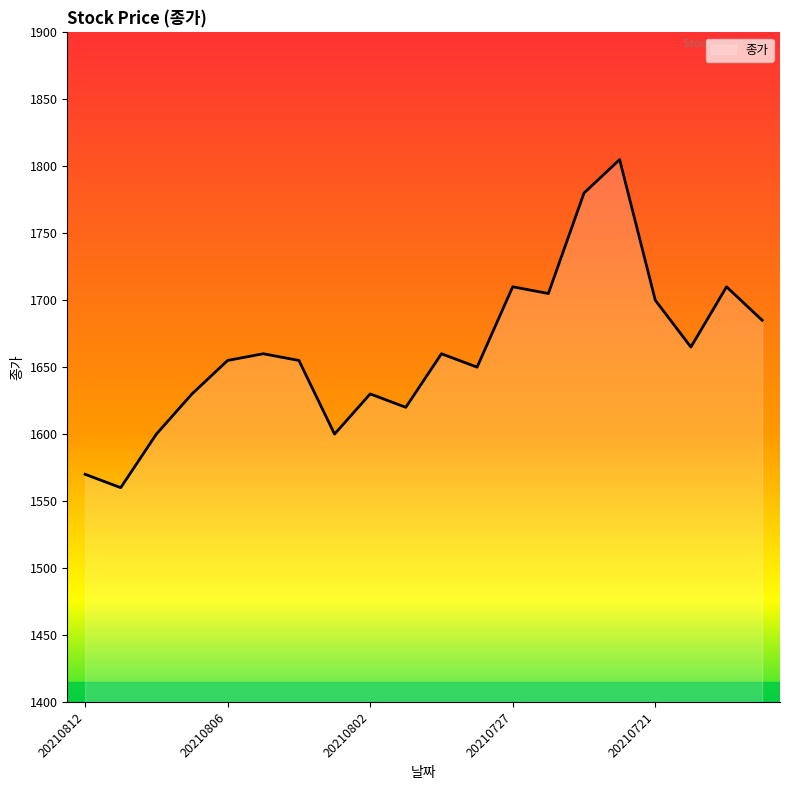

What is the greatest value displayed?

1805